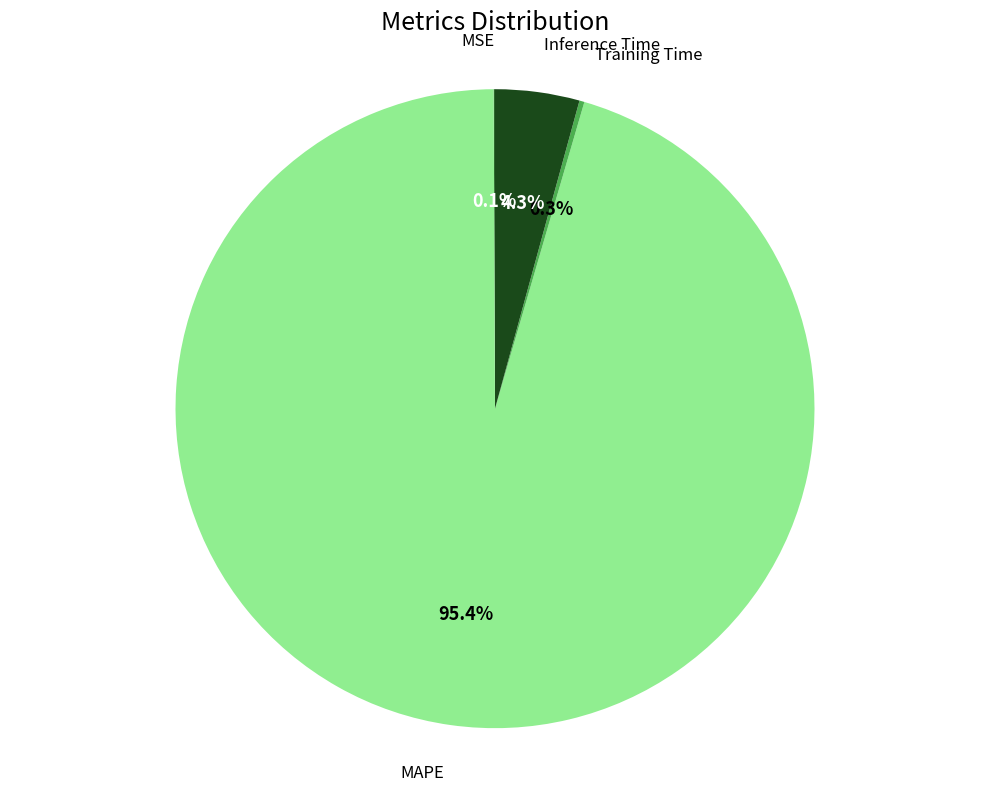

Is there a majority slice in this chart?

Yes